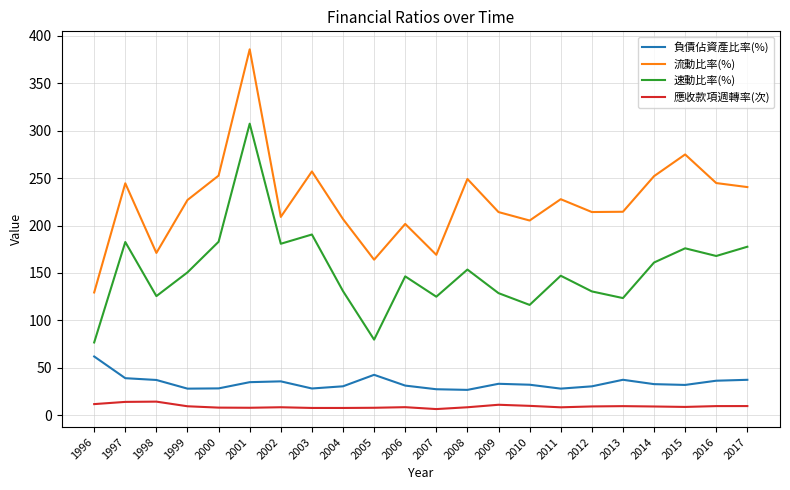

What is the sum of all 負債佔資產比率(%) values?

755.8